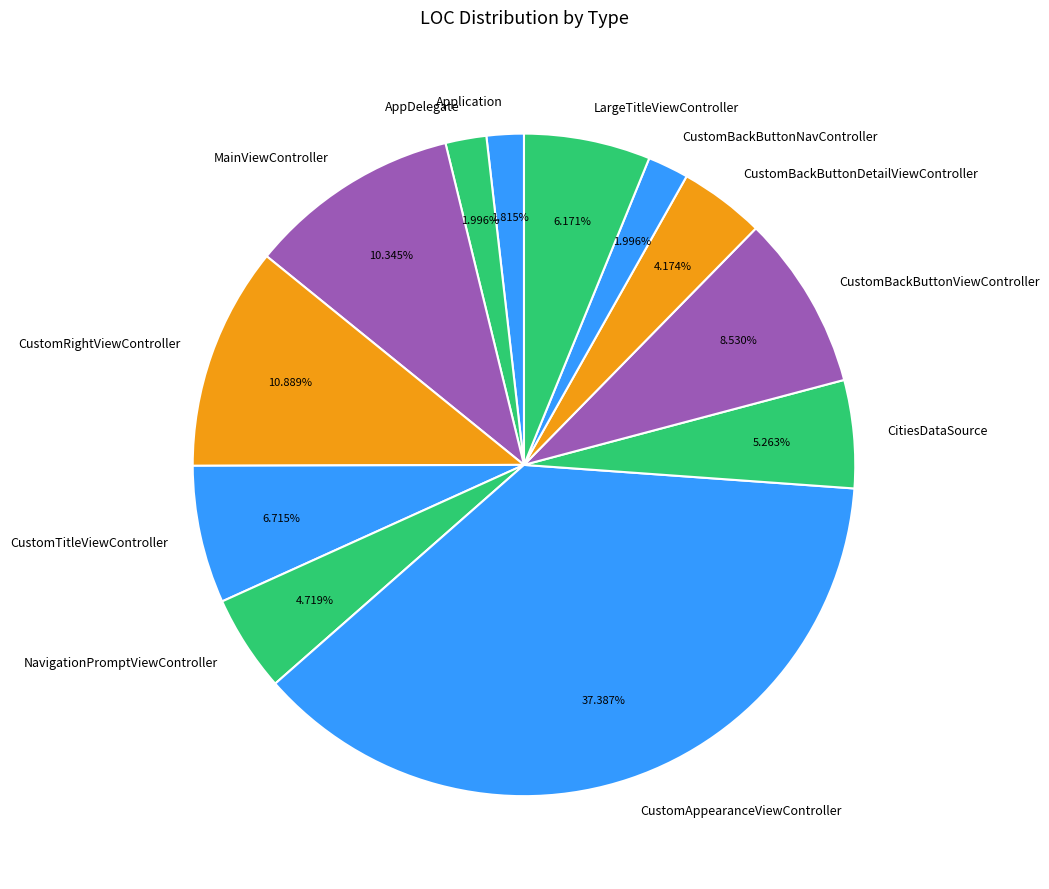

How many segments does this pie chart have?

12